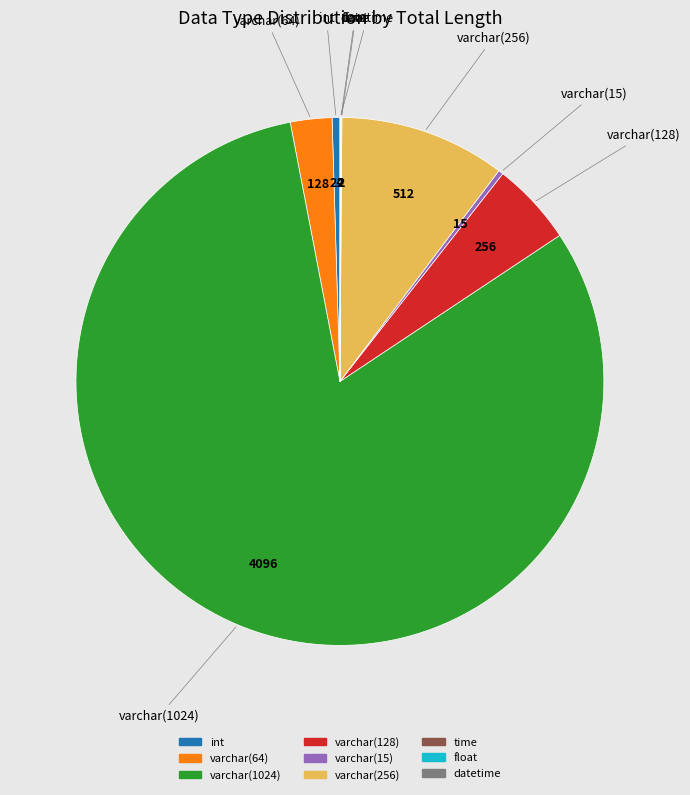

Does any single category account for the majority?

Yes